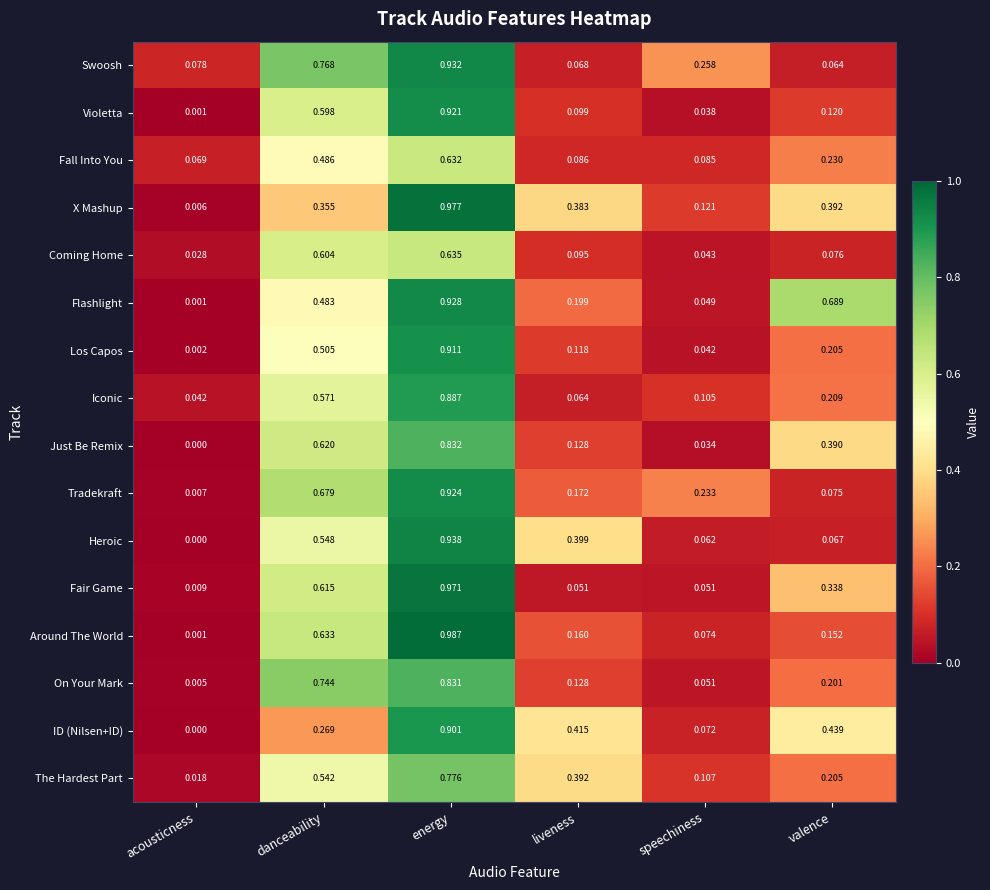

What is the total value across all series at speechiness?

1.4